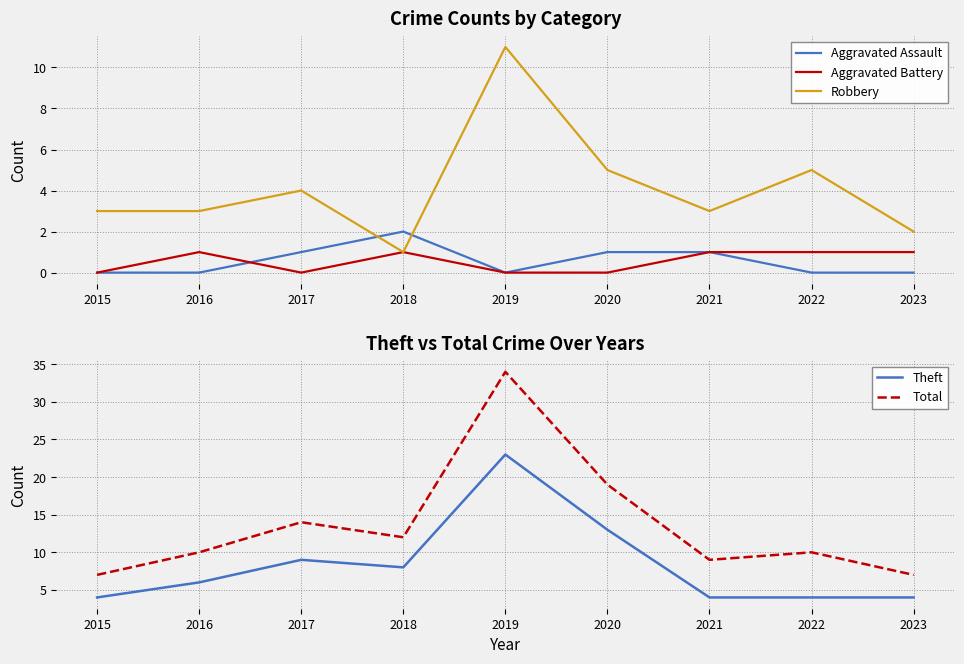

Between which two adjacent categories do Theft and Robbery first intersect?

2021 and 2022